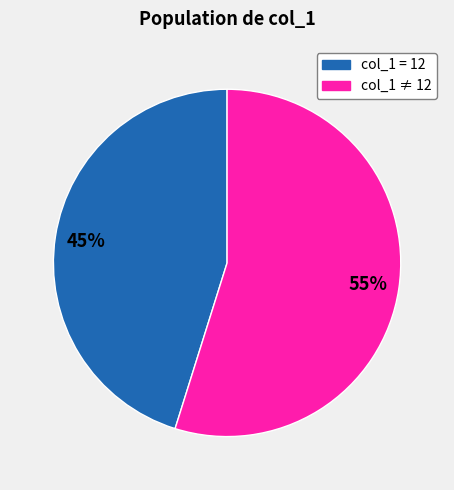

Is there a majority slice in this chart?

Yes